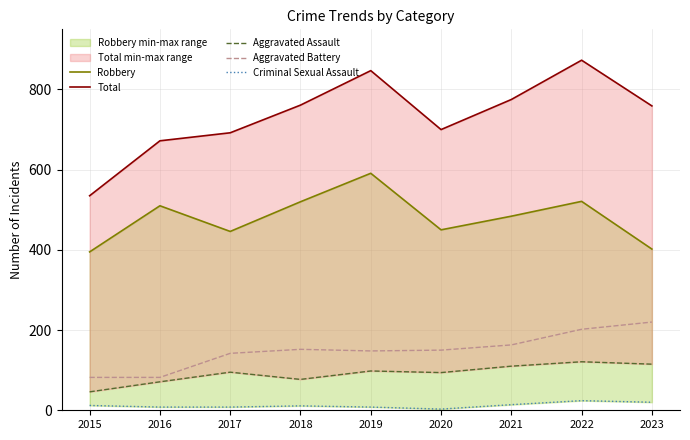

What is the total value across all series at 2016?

1343